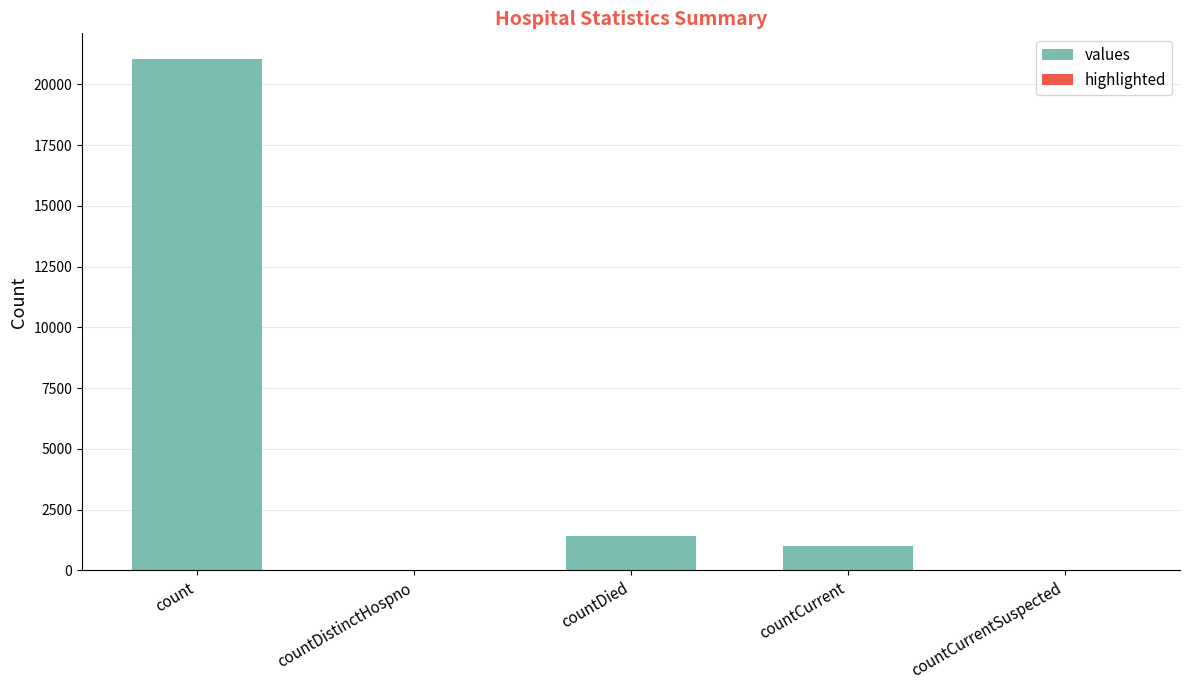

Which category has the highest value across all series?

count